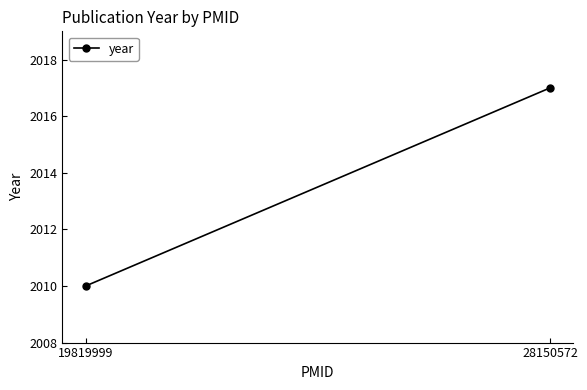

List the labels in order of value, largest first.

28150572, 19819999